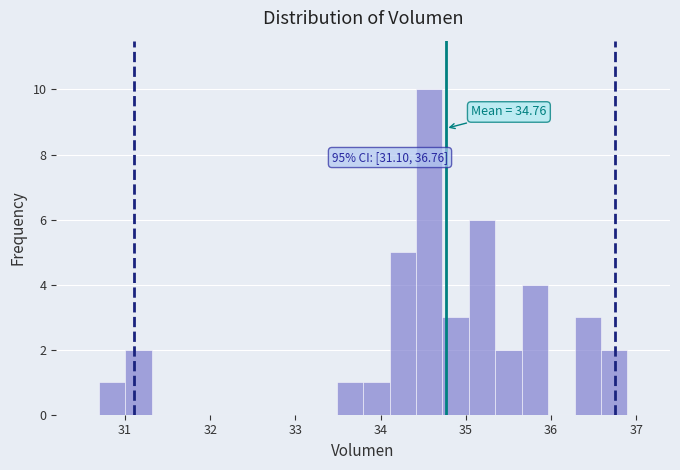

Around what value on the x-axis is the tallest bar? Give the approximate position of its centre, as read against the axis.

34.6